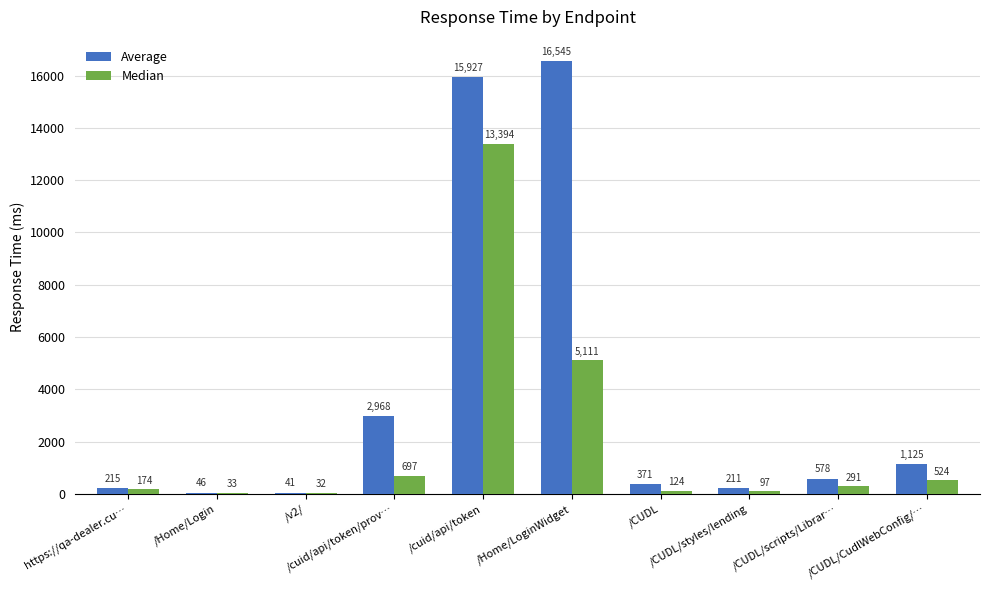

Which series has the largest total across all categories?

Average